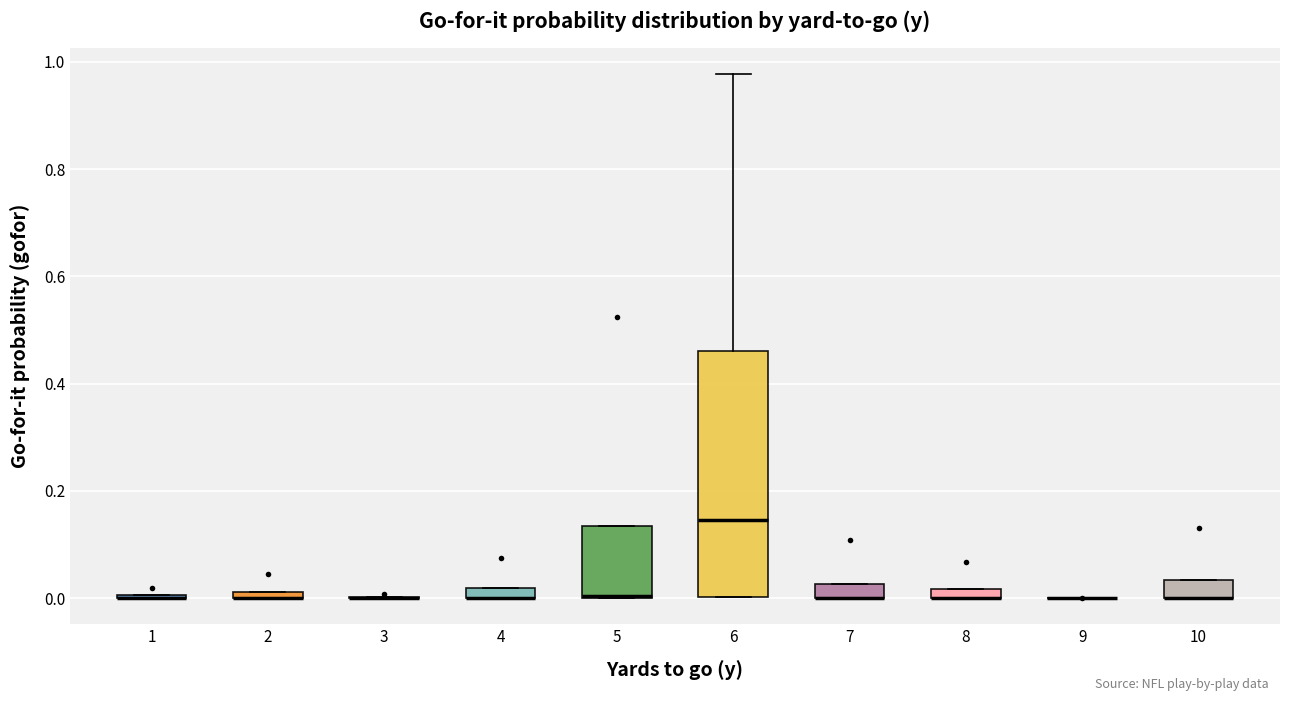

Where is the upper edge of the box at x = 5 on the y-axis? The values are not printed on the chart, so give them approximately, as read against the axis.

0.14